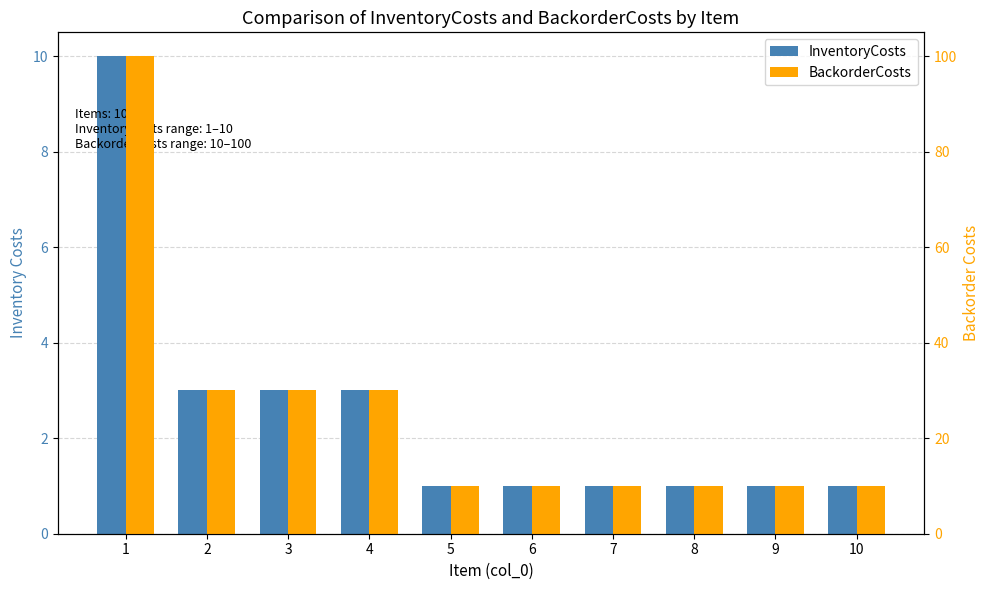

Which series has the widest spread of values?

BackorderCosts